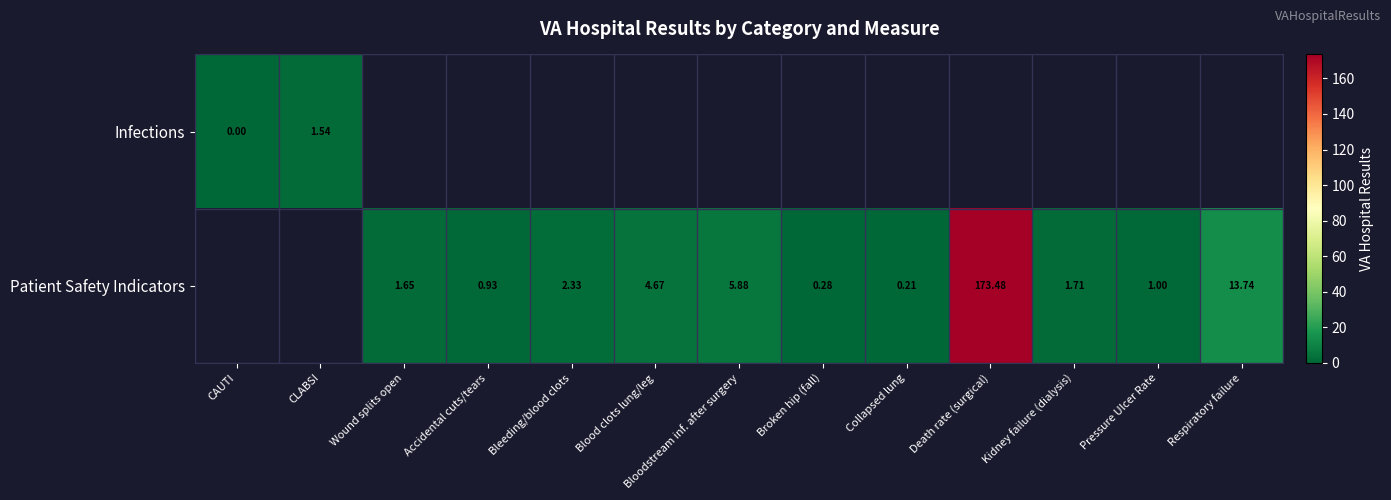

At which label does Patient Safety Indicators reach its minimum?

CAUTI